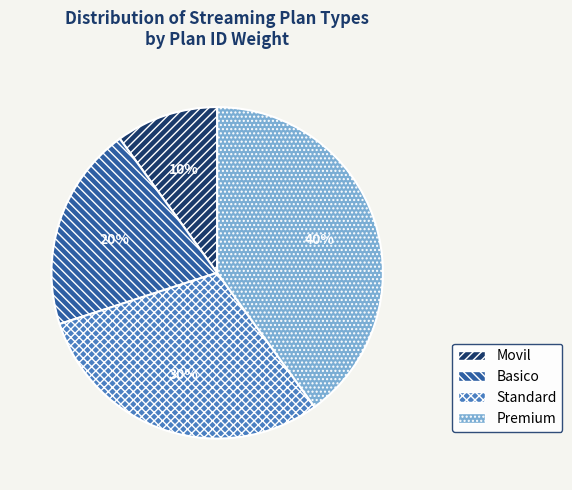

Which has a higher value, Basico or Premium?

Premium